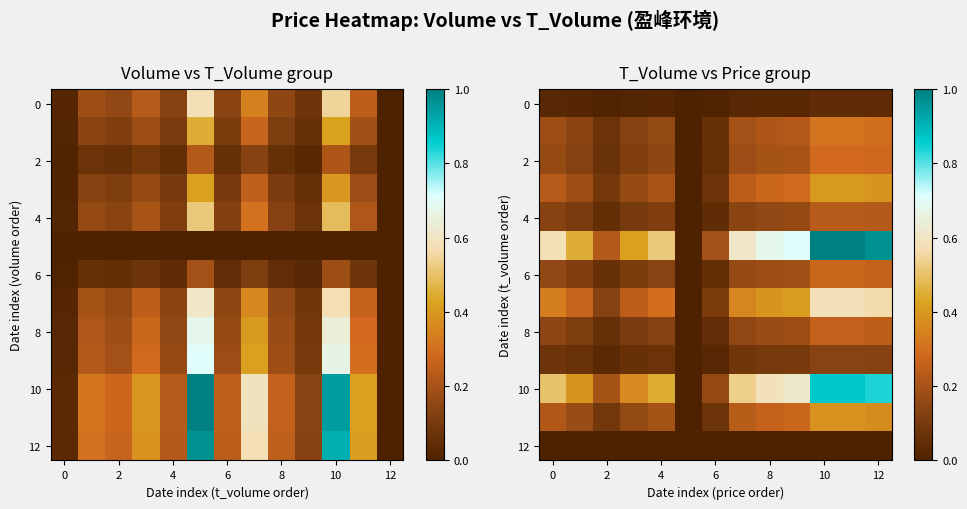

What is the total value across all series at 4?

2.5